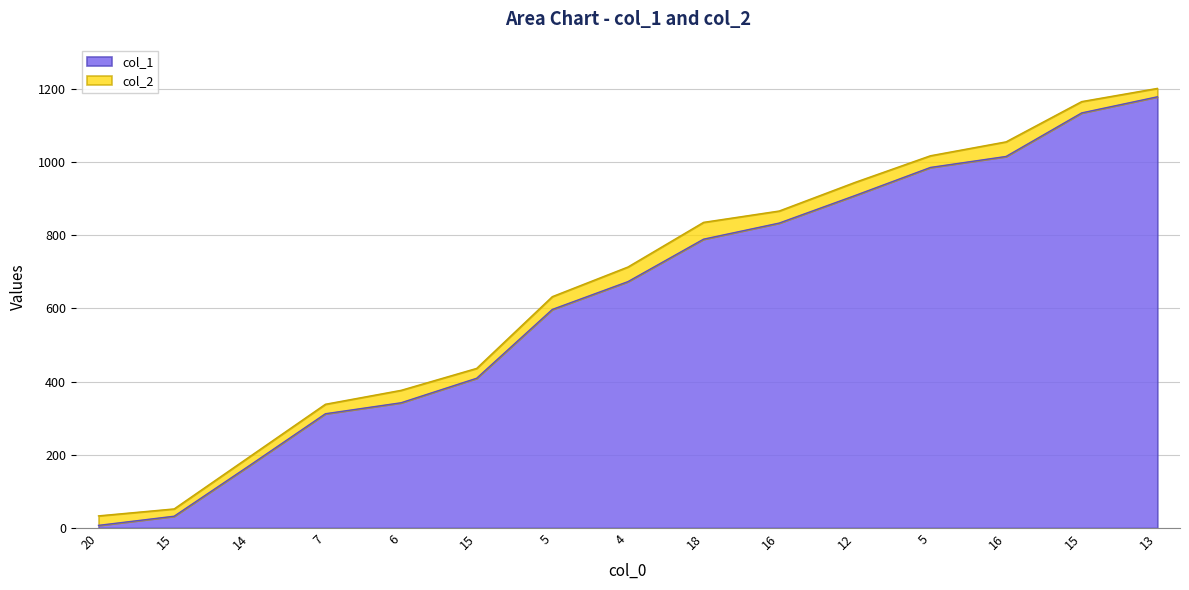

The col_2 series shows 1017 at 5. True or false?

True